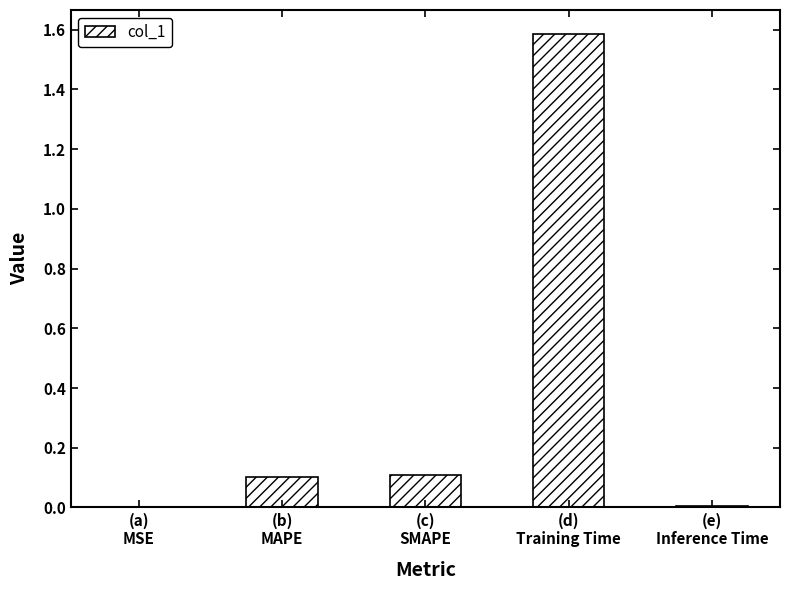

What is the maximum value shown in the chart?

1.6